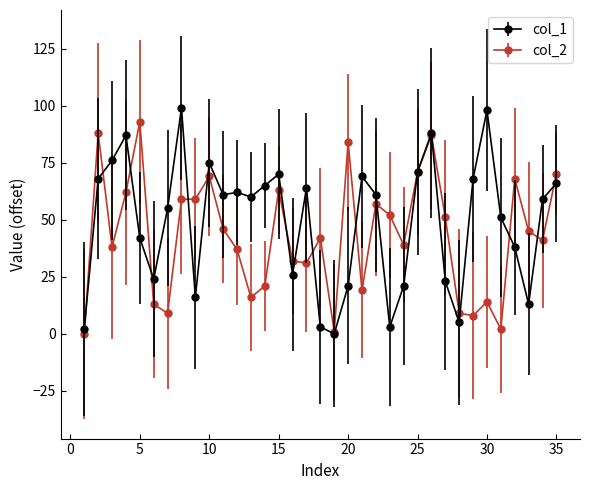

What is the maximum value shown in the chart?

99